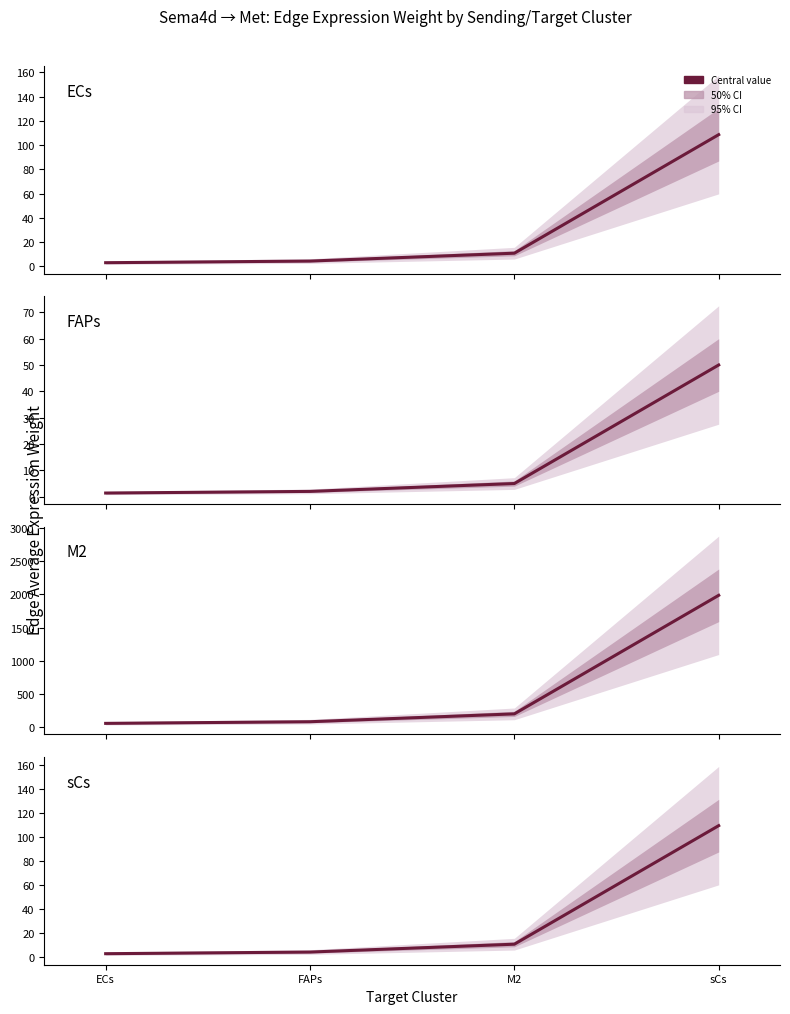

Where is FAPs edge avg weight nearest to the value 25?

M2